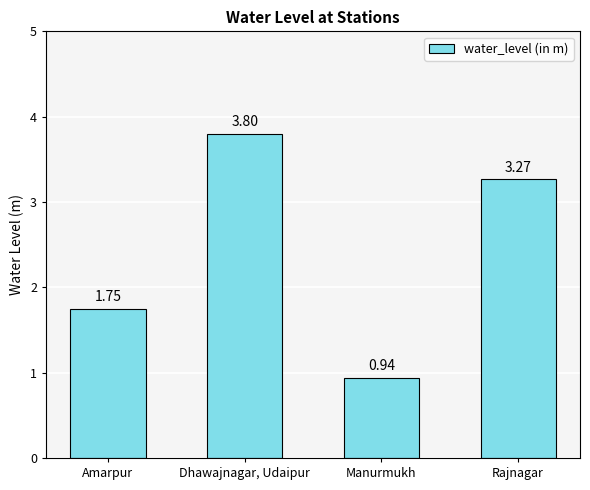

What is the label of the 1st bar from the right?

Rajnagar